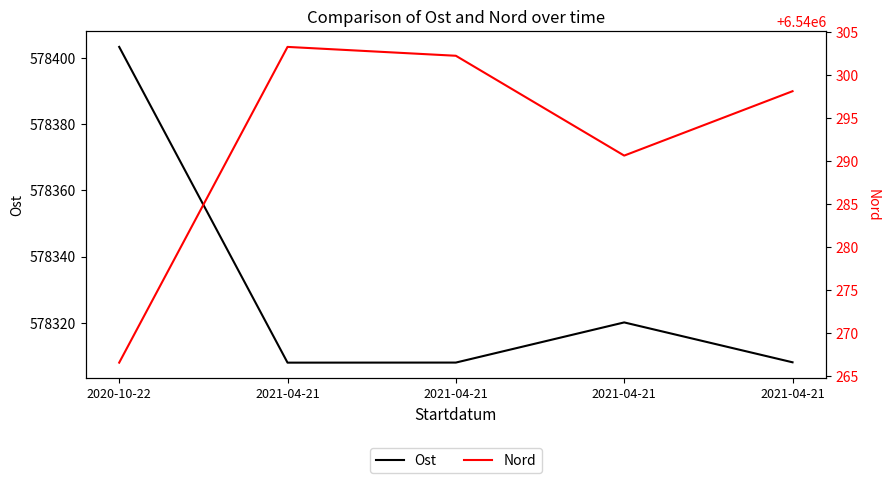

What is the maximum value shown in the chart?

6540303.3